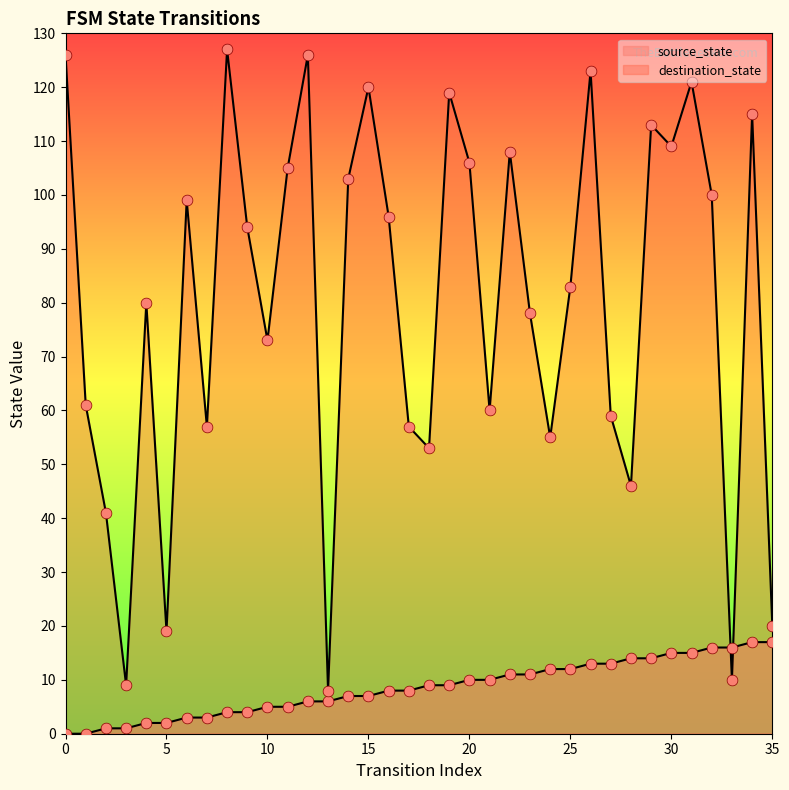

Is the value of source_state at 4 greater than the value of destination_state at 48?

No